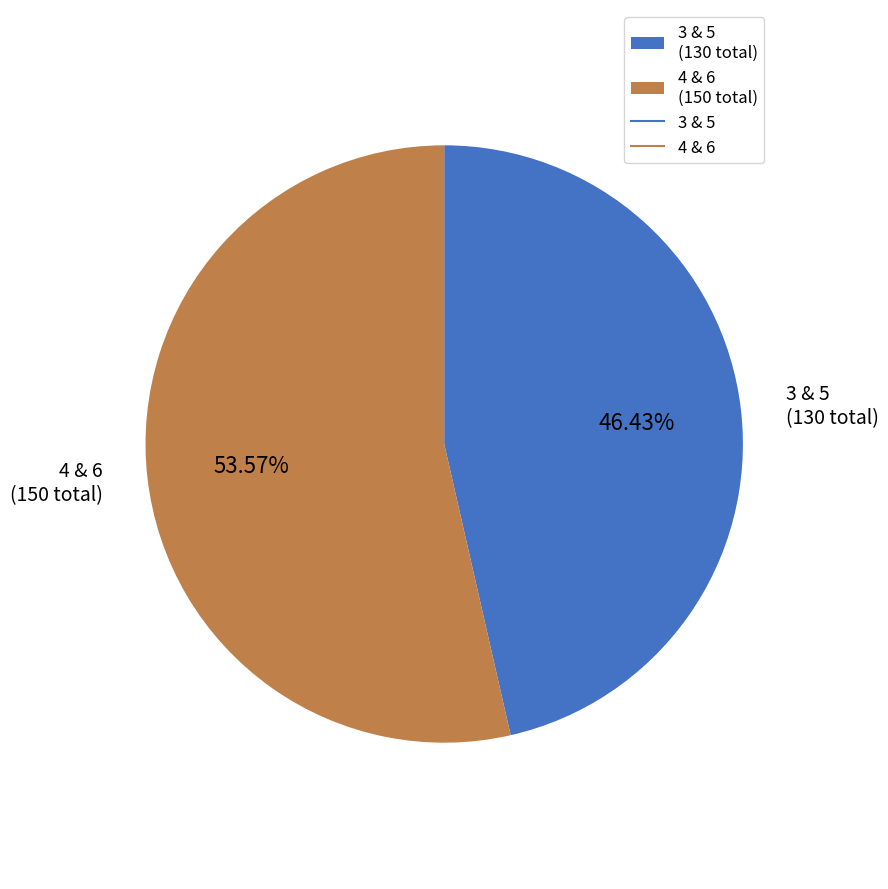

Is there any slice that represents more than half of the pie?

Yes